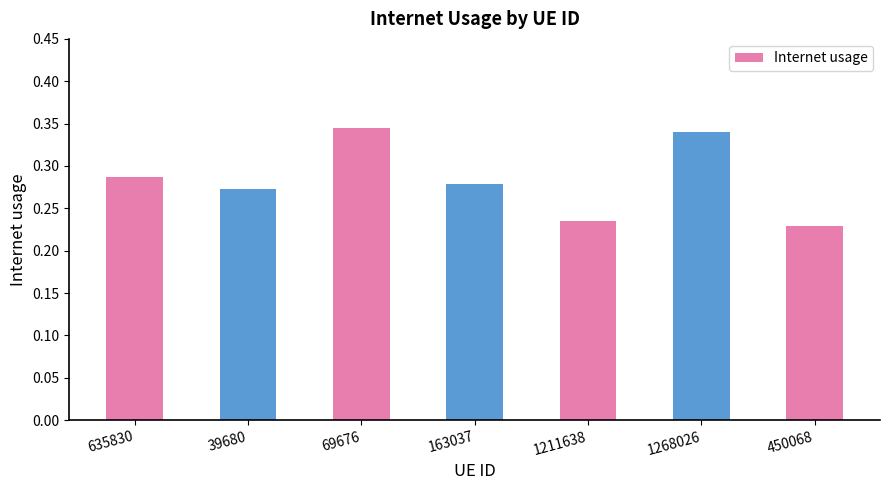

What is the sum of all values?

2.0